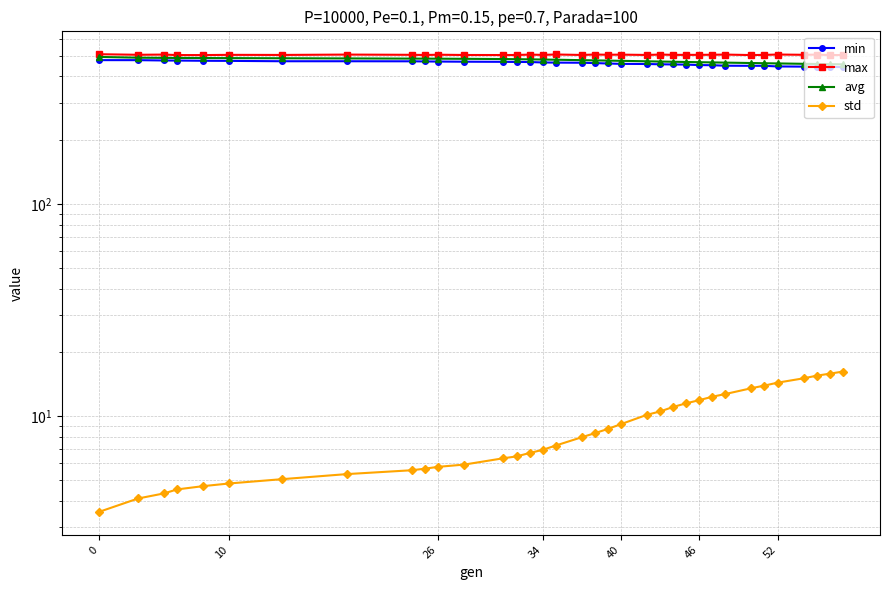

How many data points in max are above 505?

30